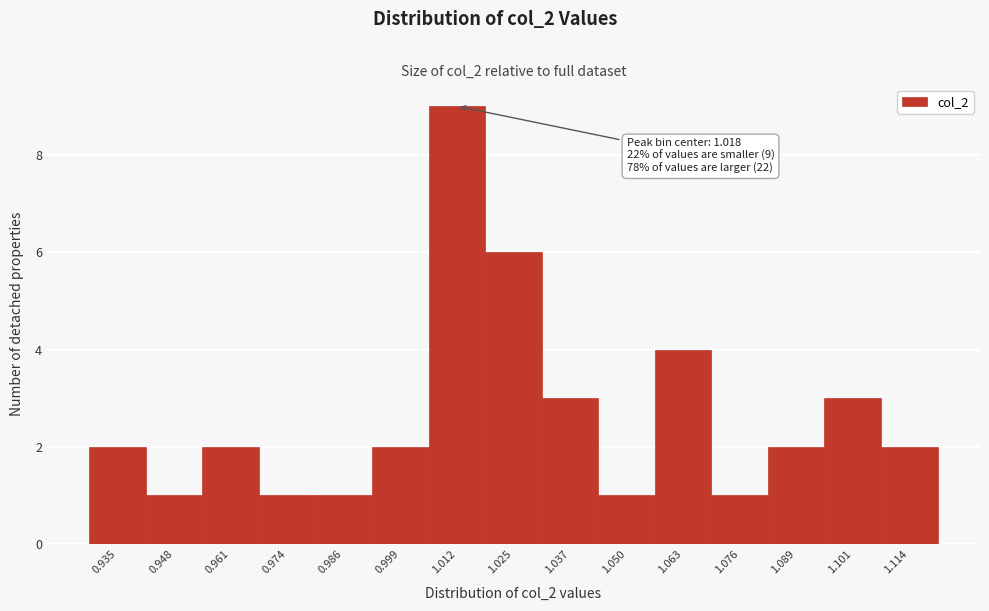

Reading left to right, extract all data points from this chart.

2	1	2	1	1	2	9	6	3	1	4	1	2	3	2